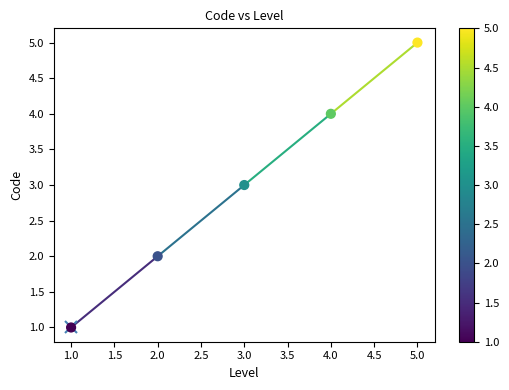

What is the range of Y values (max minus min)?

4